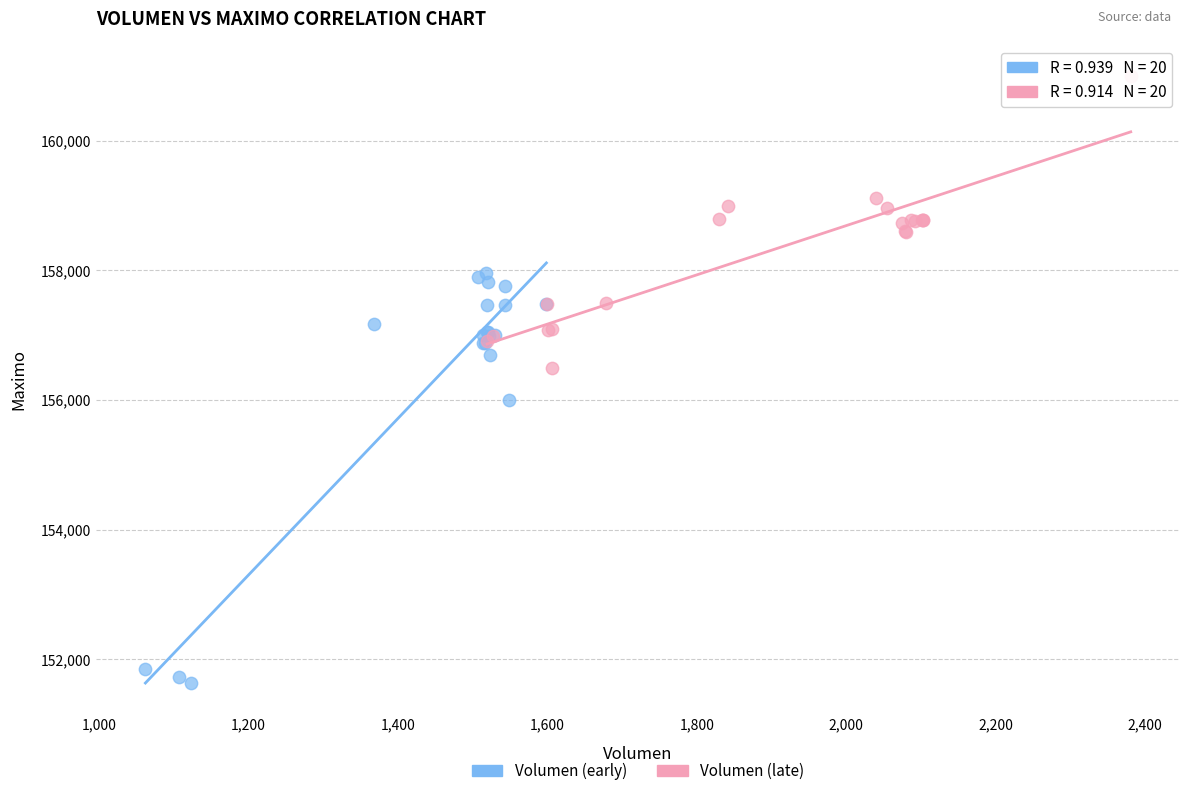

Which series has the largest Y range (max minus min)?

Volumen (early)